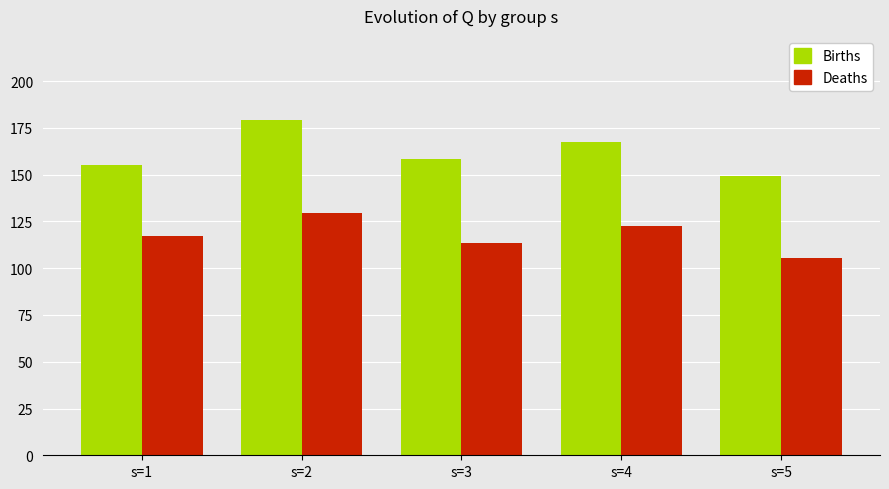

At which category is the sum across all series the highest?

s=2